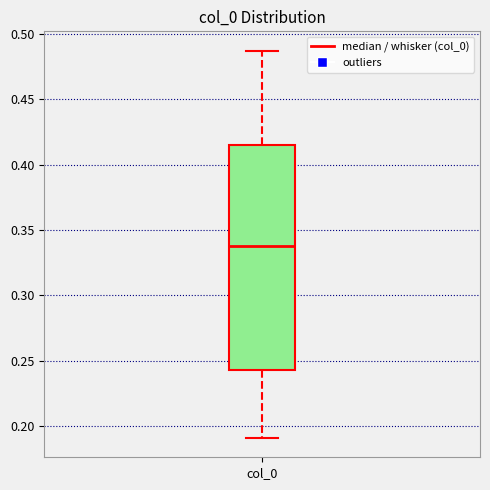

Where does the lower whisker of the box for col_0 end on the y-axis? The values are not printed on the chart, so give them approximately, as read against the axis.

0.190